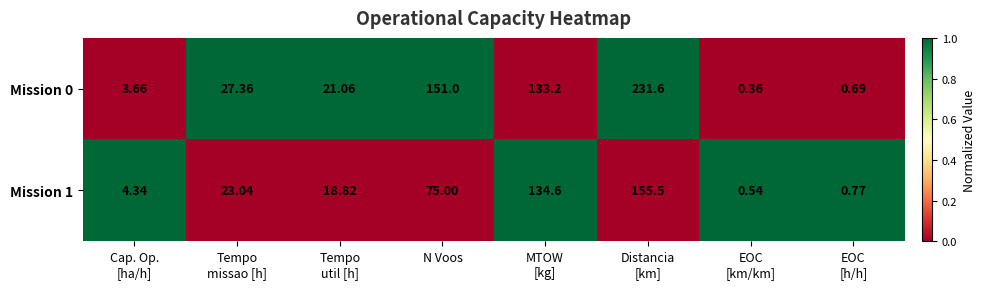

Which category has the highest value across all series?

Distancia
[km]